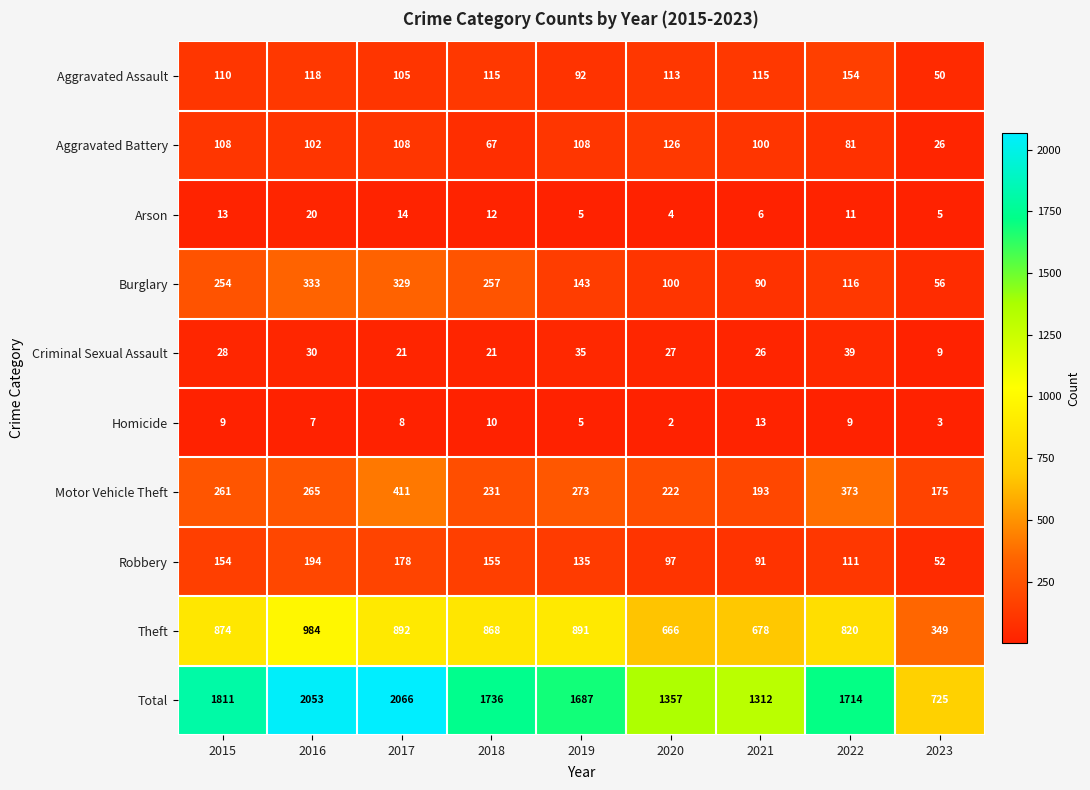

Which category has the lowest value in the Burglary series?

2023